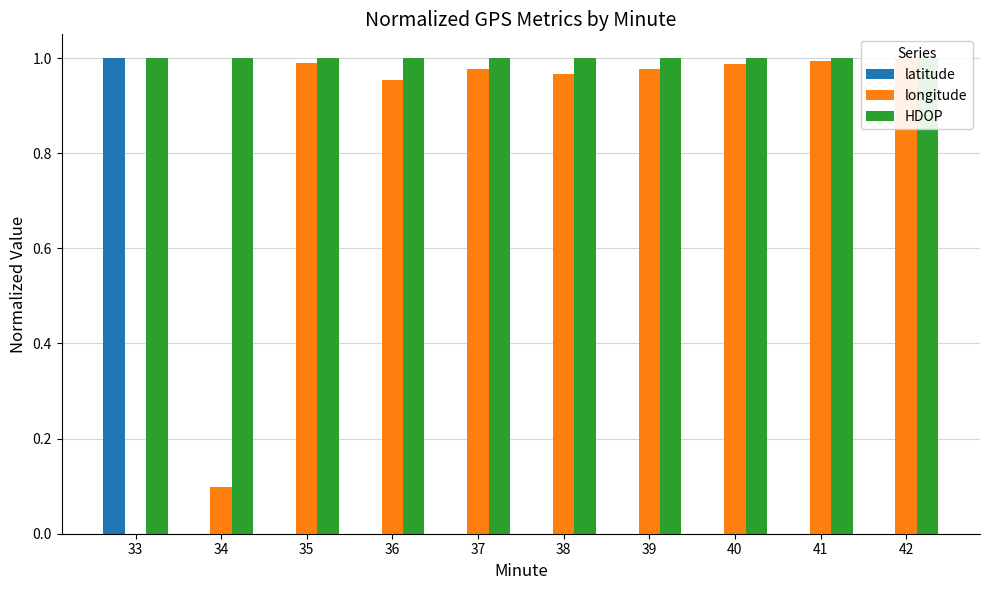

Count the number of data series in this chart.

3